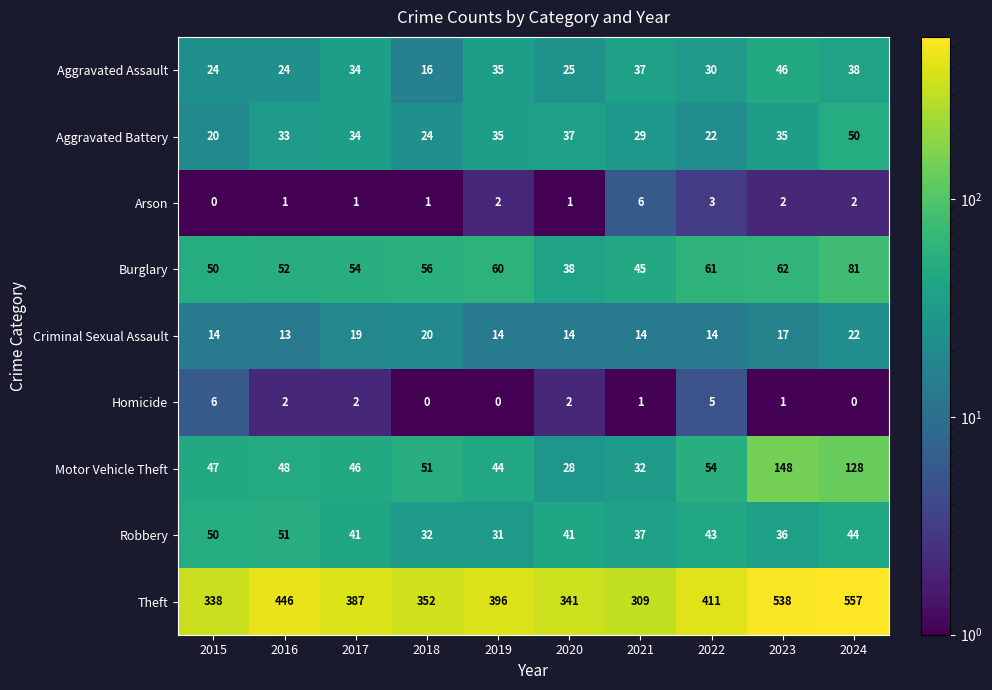

What is the difference between the Robbery values at 2017 and 2021?

4